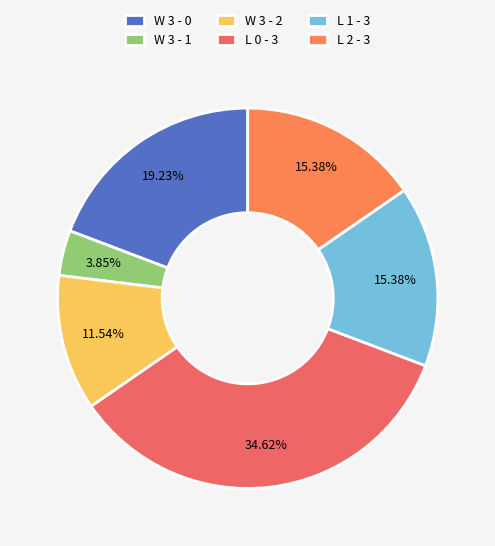

How many segments does this pie chart have?

6